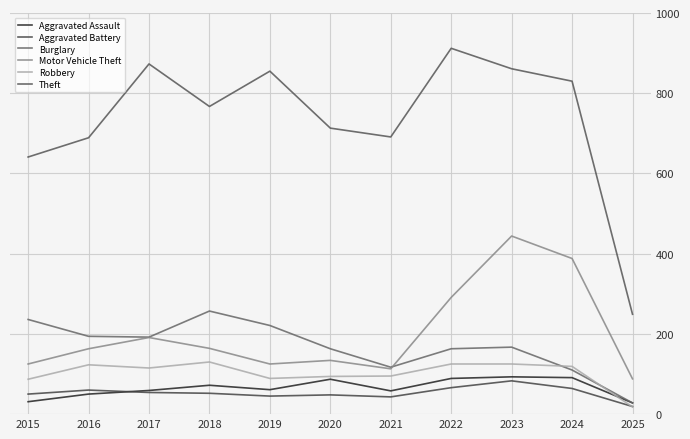

Reading left to right, list all the values displayed in this chart.

Aggravated Assault: 2015=31	2016=50	2017=59	2018=72	2019=61	2020=87	2021=58	2022=89	2023=93	2024=91	2025=28
Aggravated Battery: 2015=50	2016=60	2017=54	2018=52	2019=45	2020=48	2021=43	2022=66	2023=83	2024=64	2025=19
Burglary: 2015=236	2016=194	2017=192	2018=257	2019=221	2020=163	2021=117	2022=163	2023=167	2024=110	2025=28
Motor Vehicle Theft: 2015=125	2016=163	2017=191	2018=164	2019=125	2020=134	2021=113	2022=291	2023=444	2024=388	2025=88
Robbery: 2015=87	2016=123	2017=115	2018=130	2019=89	2020=94	2021=95	2022=125	2023=125	2024=119	2025=18
Theft: 2015=641	2016=689	2017=873	2018=767	2019=855	2020=713	2021=691	2022=912	2023=861	2024=830	2025=249